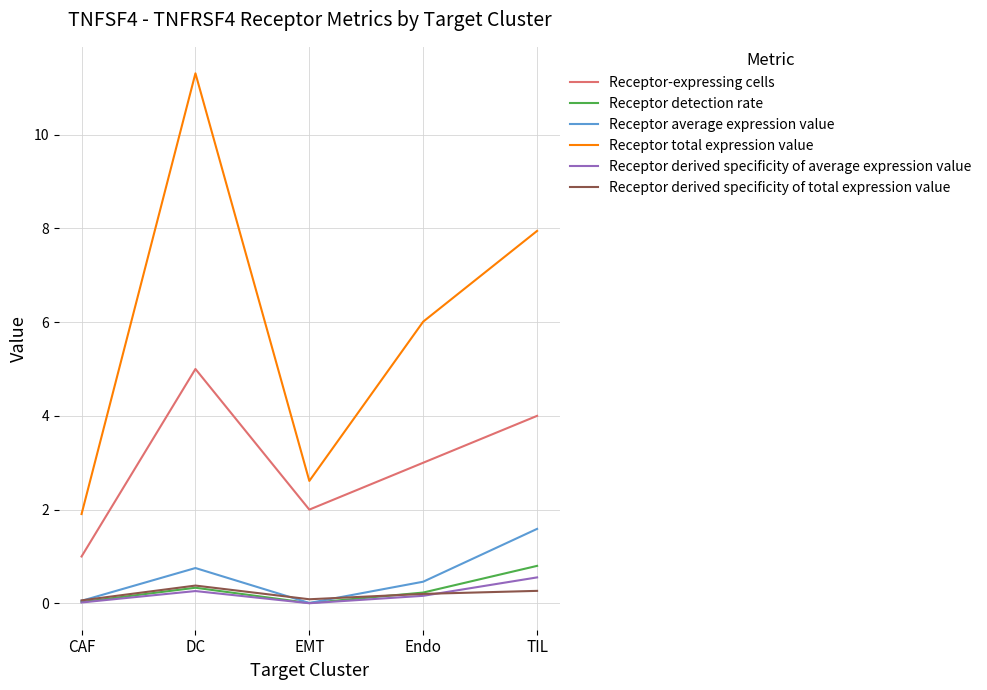

What is the sum of the Receptor derived specificity of total expression value values at CAF and TIL?

0.3